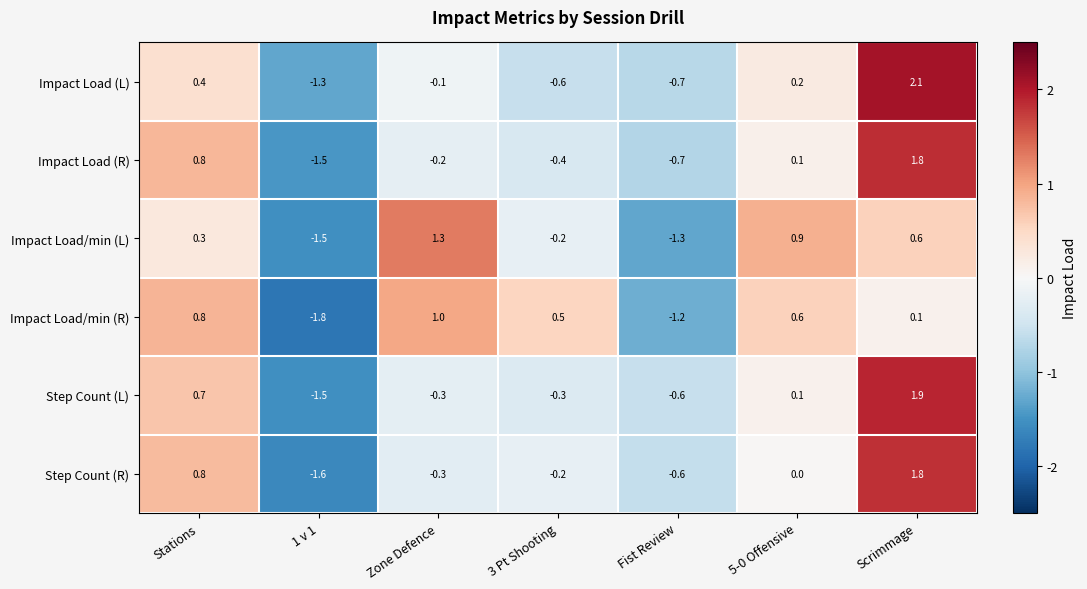

Is the value of Step Count (R) at 3 Pt Shooting greater than the value of Impact Load (R) at Scrimmage?

No